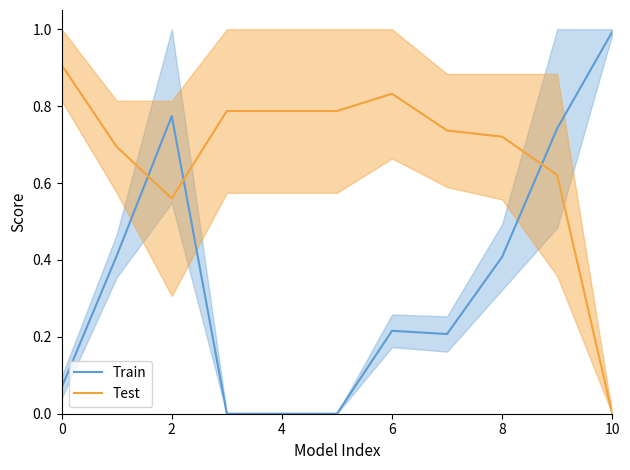

What is the label of the 10th point from the left?

9